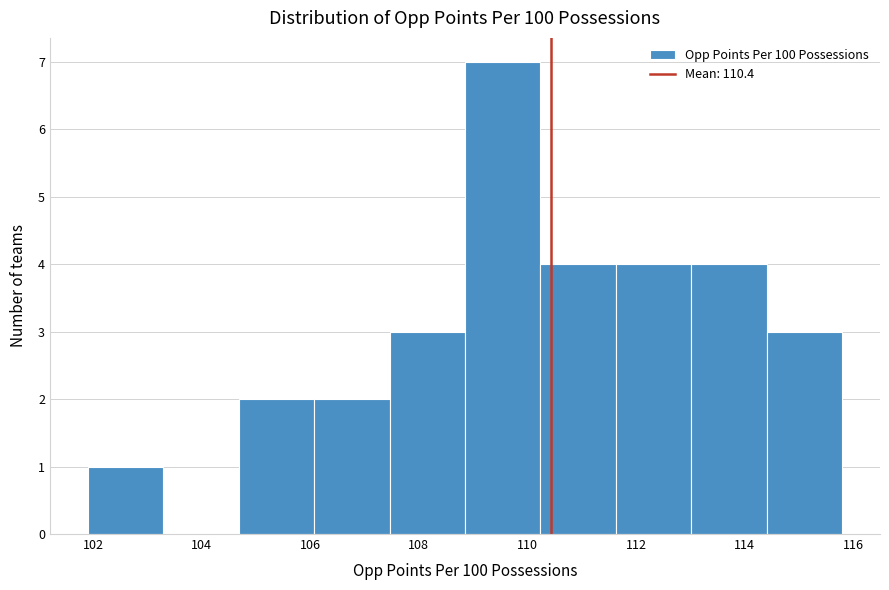

Reading left to right, transcribe this chart: for each bar, give the range it covers on the x-axis and its height. Neither the bar edges nor the heights are printed on the chart, so give them approximately, as read against the axes.

102.0 to 103.2: 1
103.2 to 104.6: 0
104.6 to 106.0: 2
106.0 to 107.4: 2
107.4 to 108.8: 3
108.8 to 110.2: 7
110.2 to 111.6: 4
111.6 to 113.0: 4
113.0 to 114.4: 4
114.4 to 115.8: 3